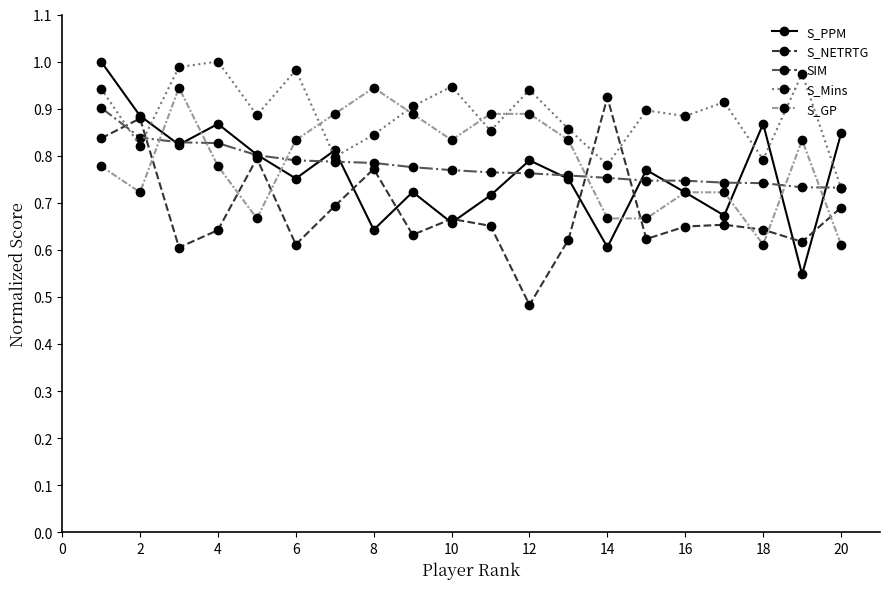

True or false: S_GP and S_PPM intersect in this chart.

True